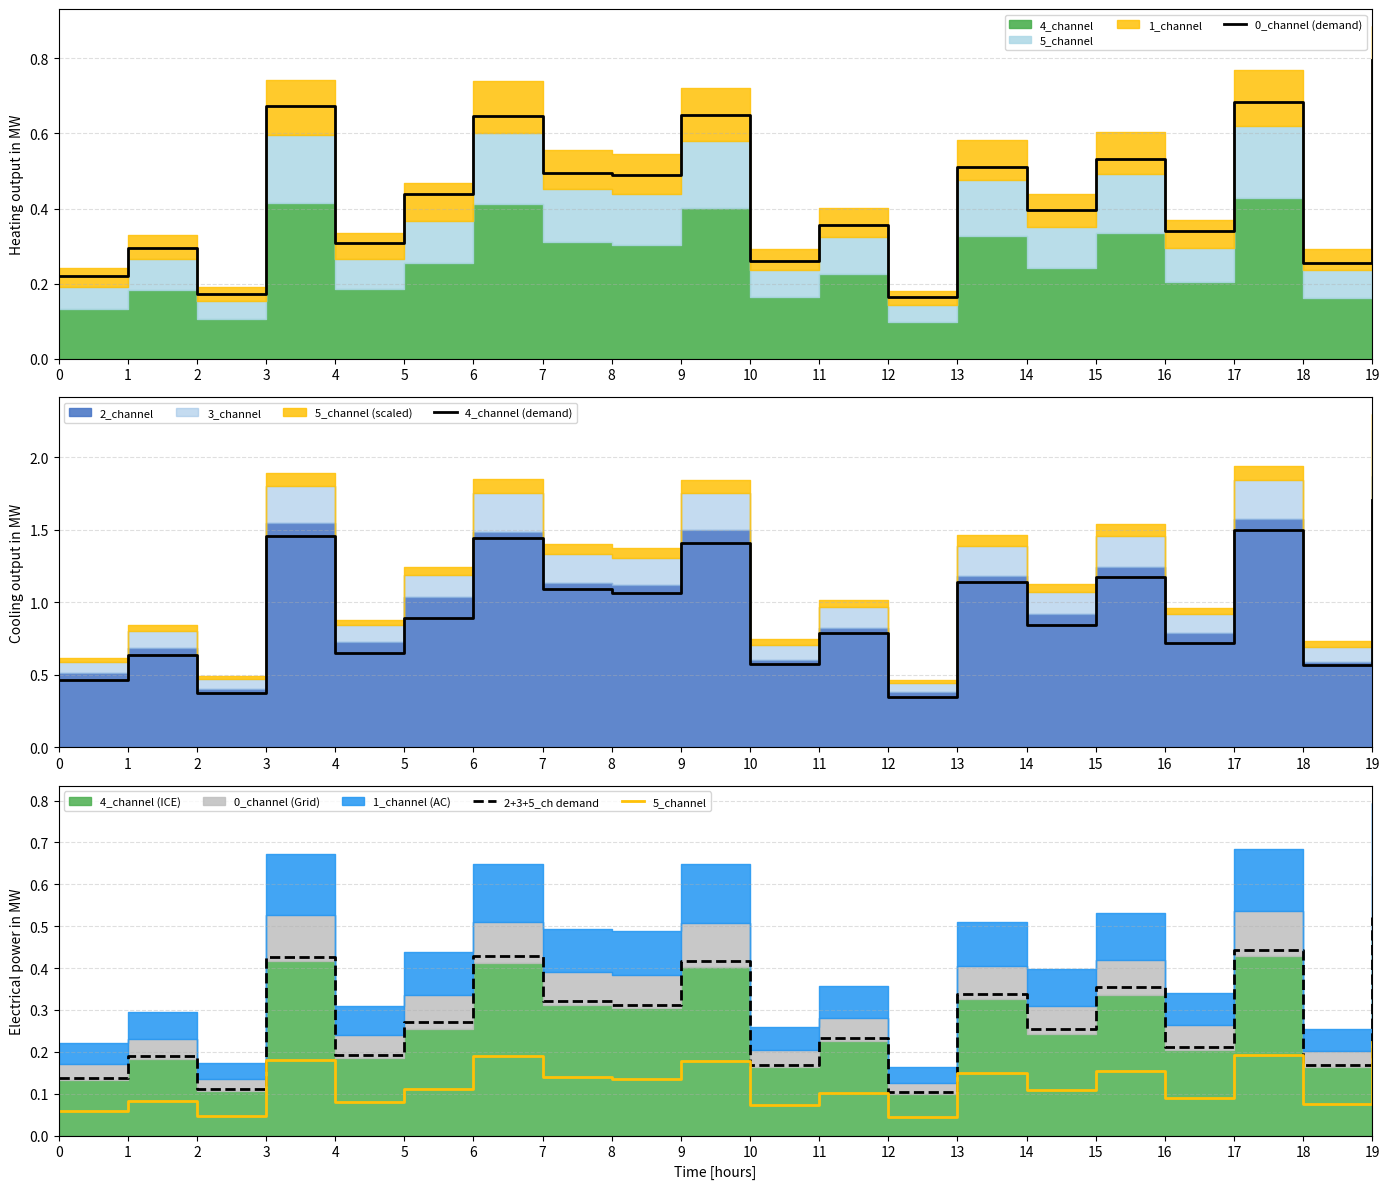

True or false: 4_channel (demand) has more than 1 interior local peaks.

True